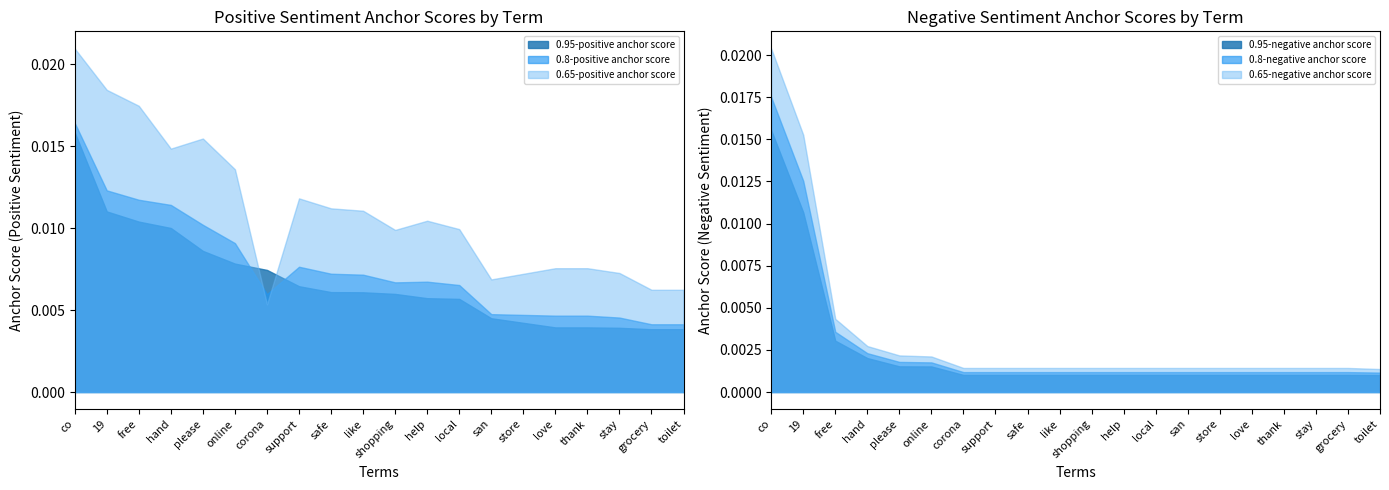

How many data points does each series have?

20